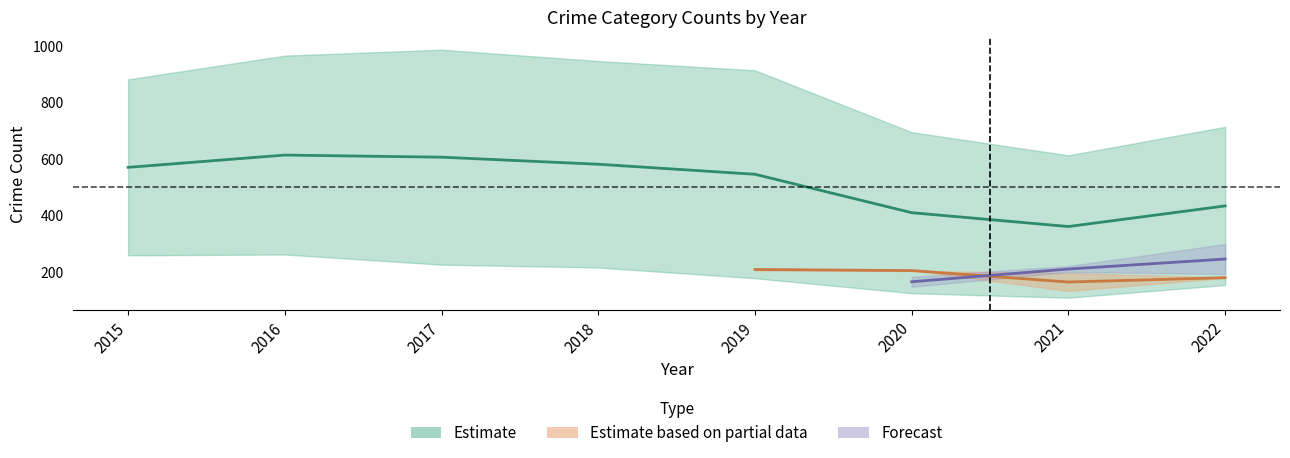

Does the chart display data point markers on the line(s)?

No